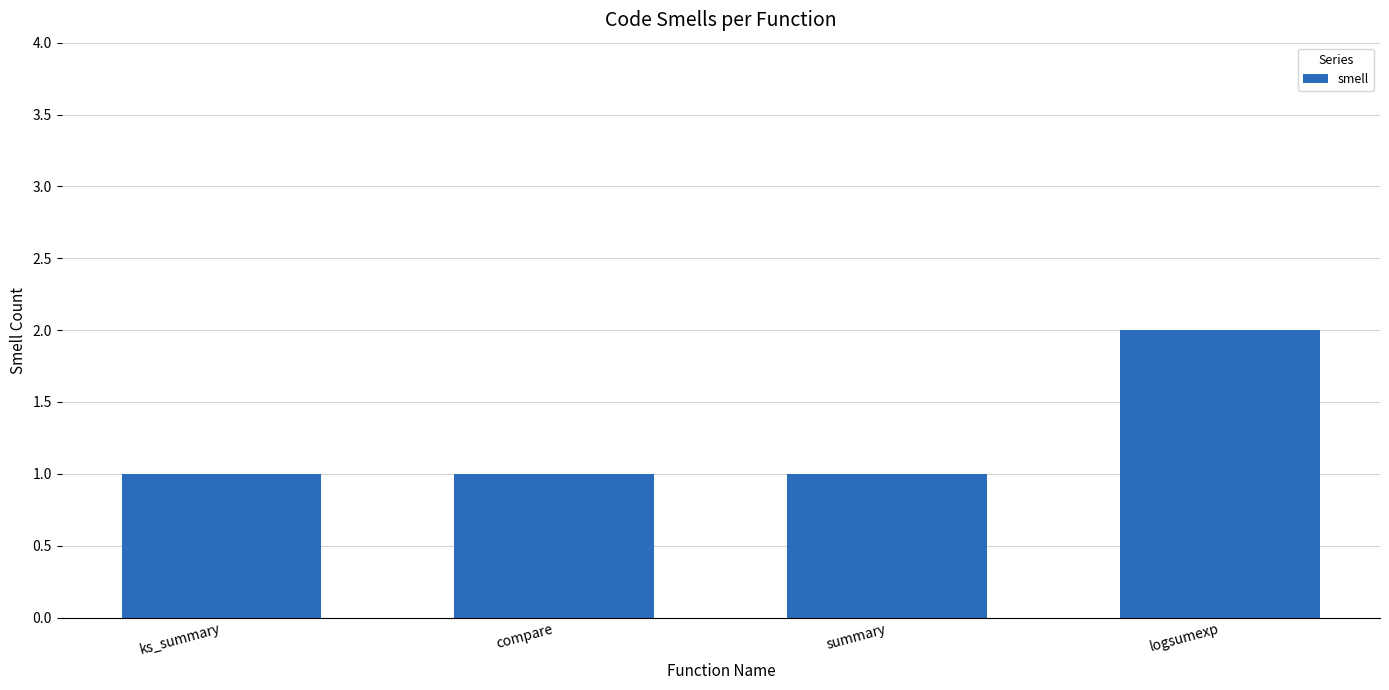

What is the value of the 2nd bar from the left?

1